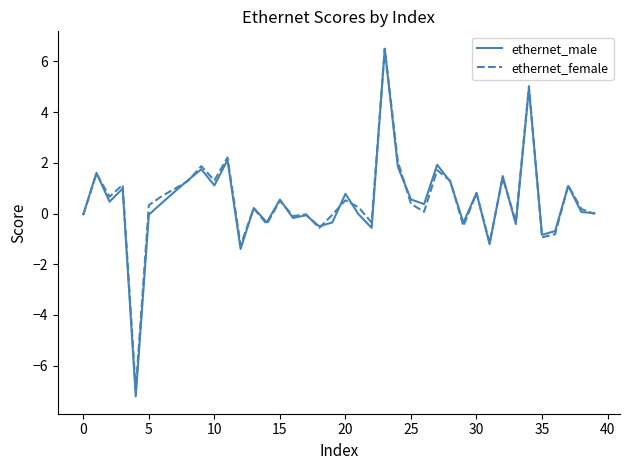

At how many categories does at least one series exceed -5?

39